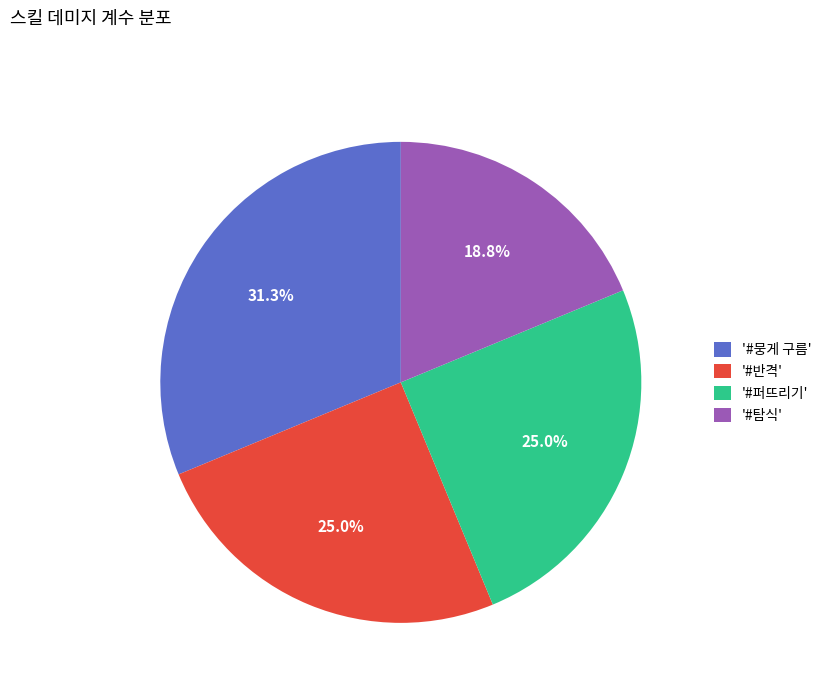

What percentage is NOT represented by '#반격'?

75.0%